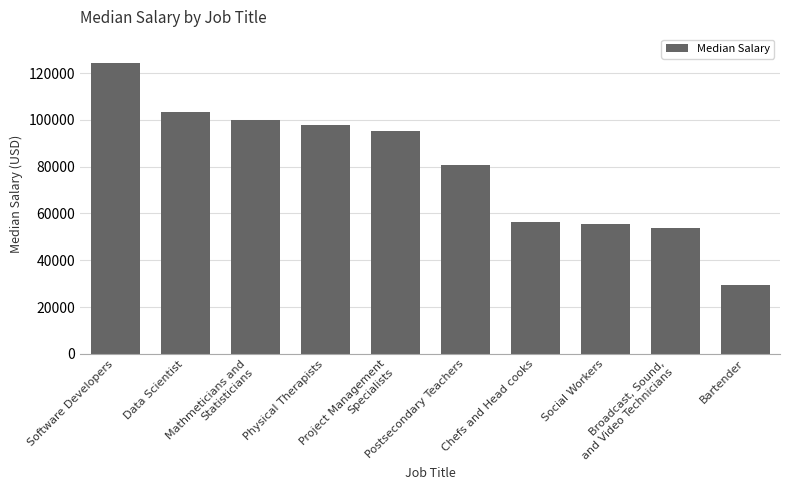

Are the bars grouped side by side (vs. stacked)?

No